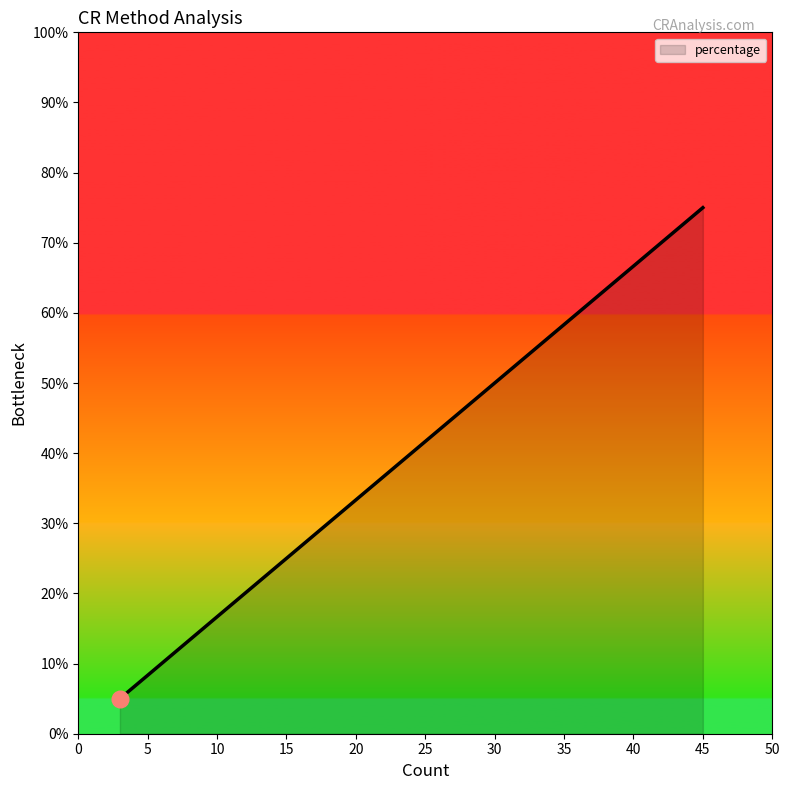

True or false: the data has more than 2 interior local peaks.

False